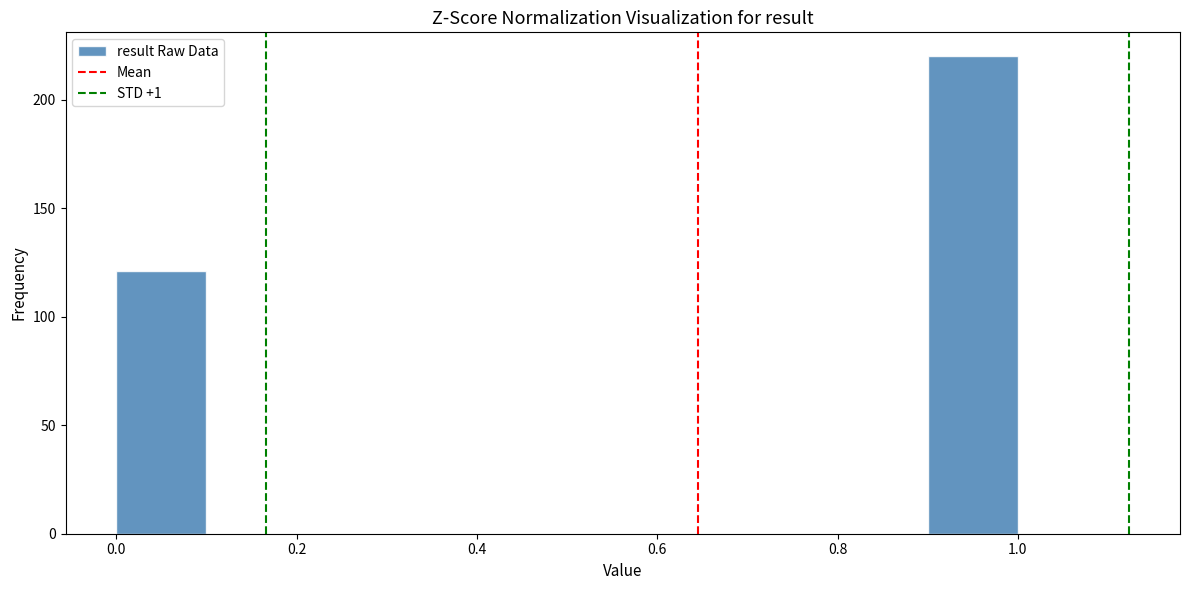

Reading left to right, transcribe this chart: for each bar, give the range it covers on the x-axis and its height. The values are not printed on the chart, so give them approximately, as read against the axis.

0.0 to 0.1: 120
0.1 to 0.2: 0
0.2 to 0.3: 0
0.3 to 0.4: 0
0.4 to 0.5: 0
0.5 to 0.6: 0
0.6 to 0.7: 0
0.7 to 0.8: 0
0.8 to 0.9: 0
0.9 to 1.0: 220